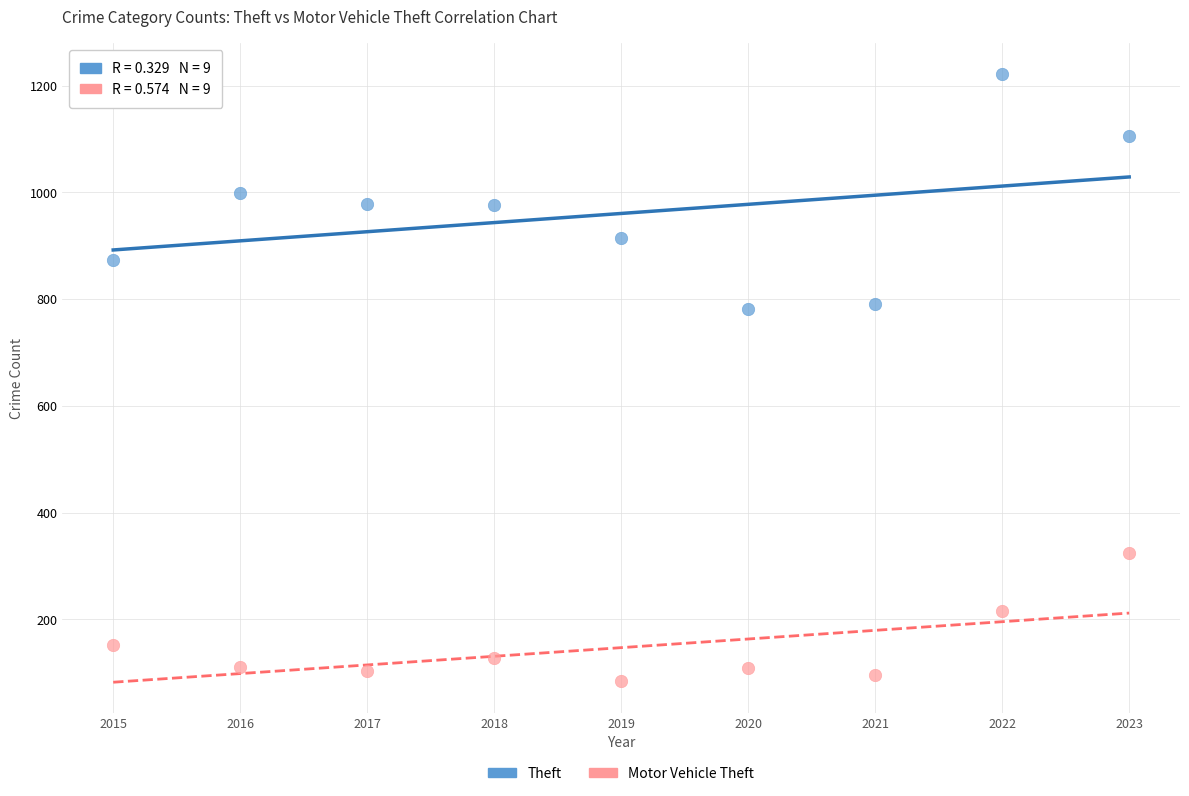

What is the X range (max minus min) for the scatter plot?

8